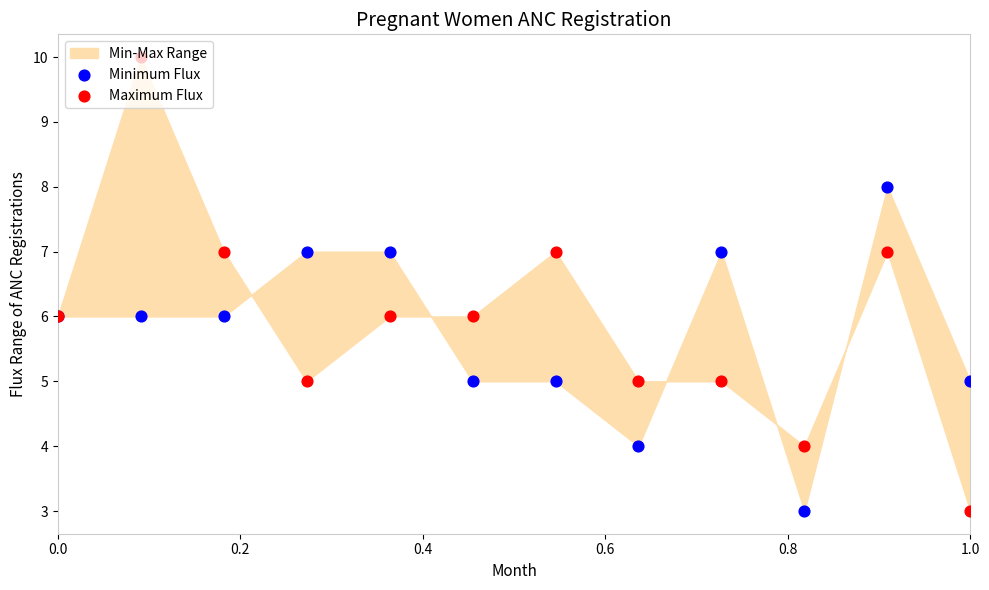

Which series has the largest total across all categories?

Maximum Flux